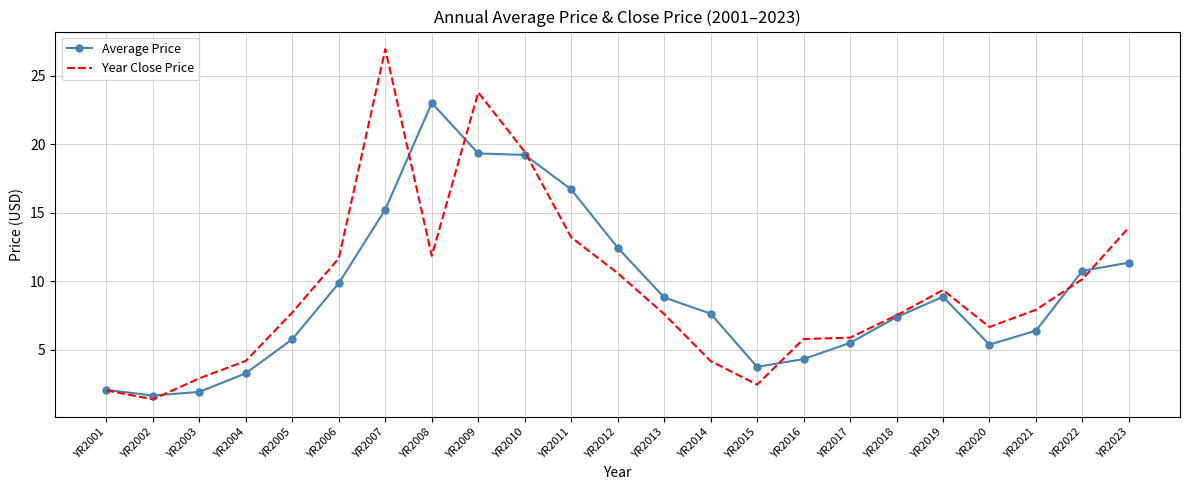

Where is the first local maximum for Average Price?

YR2008